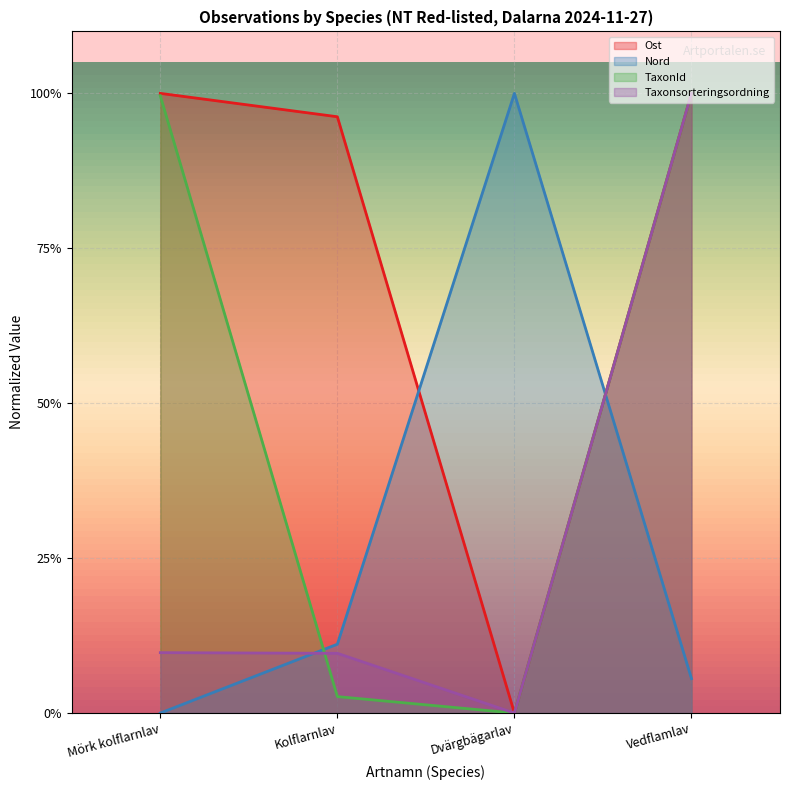

What are all the series names shown in the legend?

Ost, Nord, TaxonId, Taxonsorteringsordning